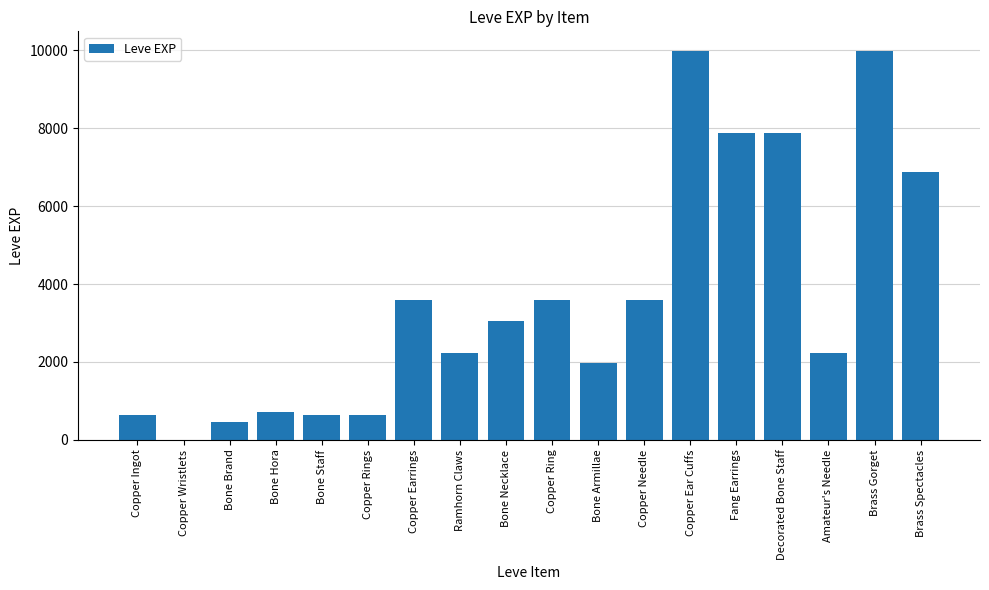

Which has a higher value, Copper Wristlets or Fang Earrings?

Fang Earrings